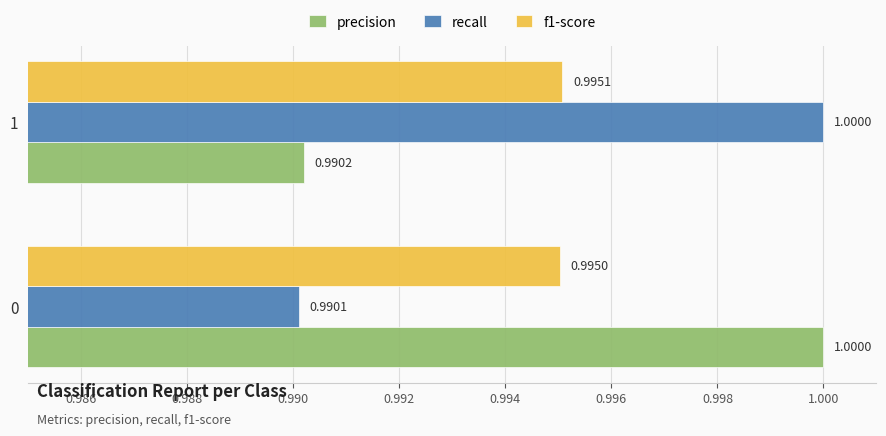

Count the number of categories in the chart.

2